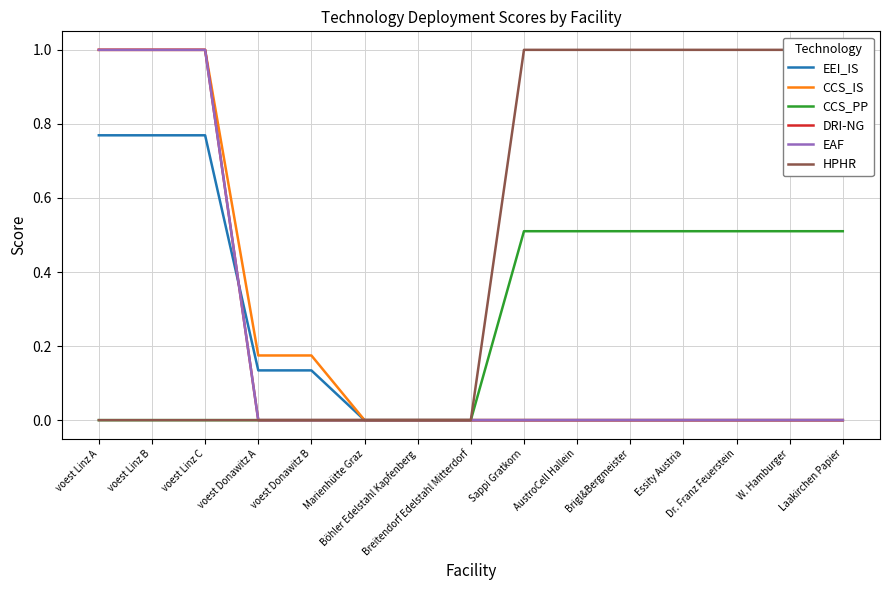

Reading left to right, what are all the values shown in this chart?

EEI_IS: 0.8	0.8	0.8	0.1	0.1	0.0	0.0	0.0	0.0	0.0	0.0	0.0	0.0	0.0	0.0
CCS_IS: 1.0	1.0	1.0	0.2	0.2	0.0	0.0	0.0	0.0	0.0	0.0	0.0	0.0	0.0	0.0
CCS_PP: 0.0	0.0	0.0	0.0	0.0	0.0	0.0	0.0	0.5	0.5	0.5	0.5	0.5	0.5	0.5
DRI-NG: 1.0	1.0	1.0	0.0	0.0	0.0	0.0	0.0	0.0	0.0	0.0	0.0	0.0	0.0	0.0
EAF: 1.0	1.0	1.0	0.0	0.0	0.0	0.0	0.0	0.0	0.0	0.0	0.0	0.0	0.0	0.0
HPHR: 0.0	0.0	0.0	0.0	0.0	0.0	0.0	0.0	1.0	1.0	1.0	1.0	1.0	1.0	1.0